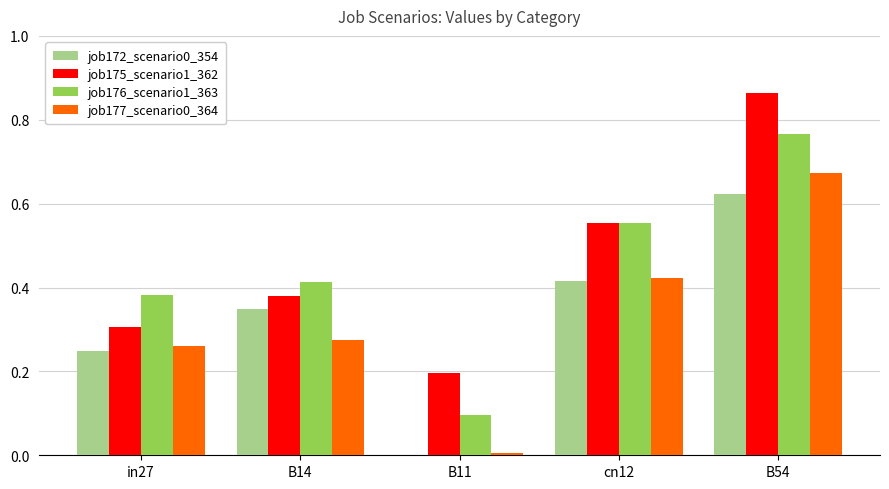

Which series changed the most between B14 and B54?

job175_scenario1_362